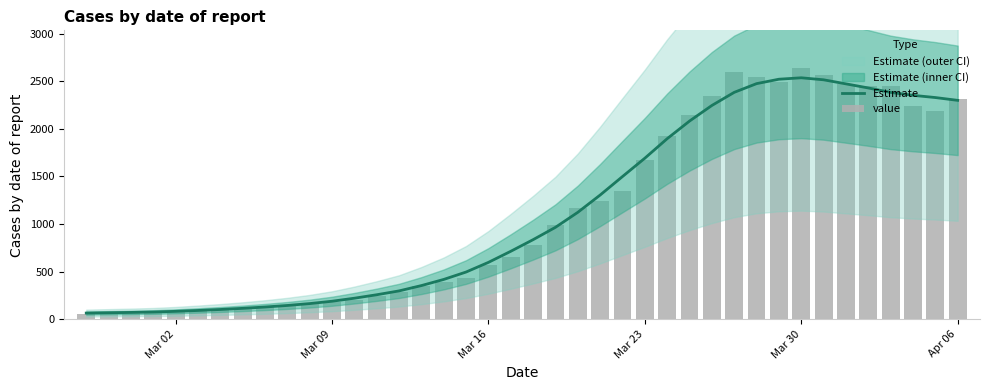

Does the chart contain stacked bars?

No